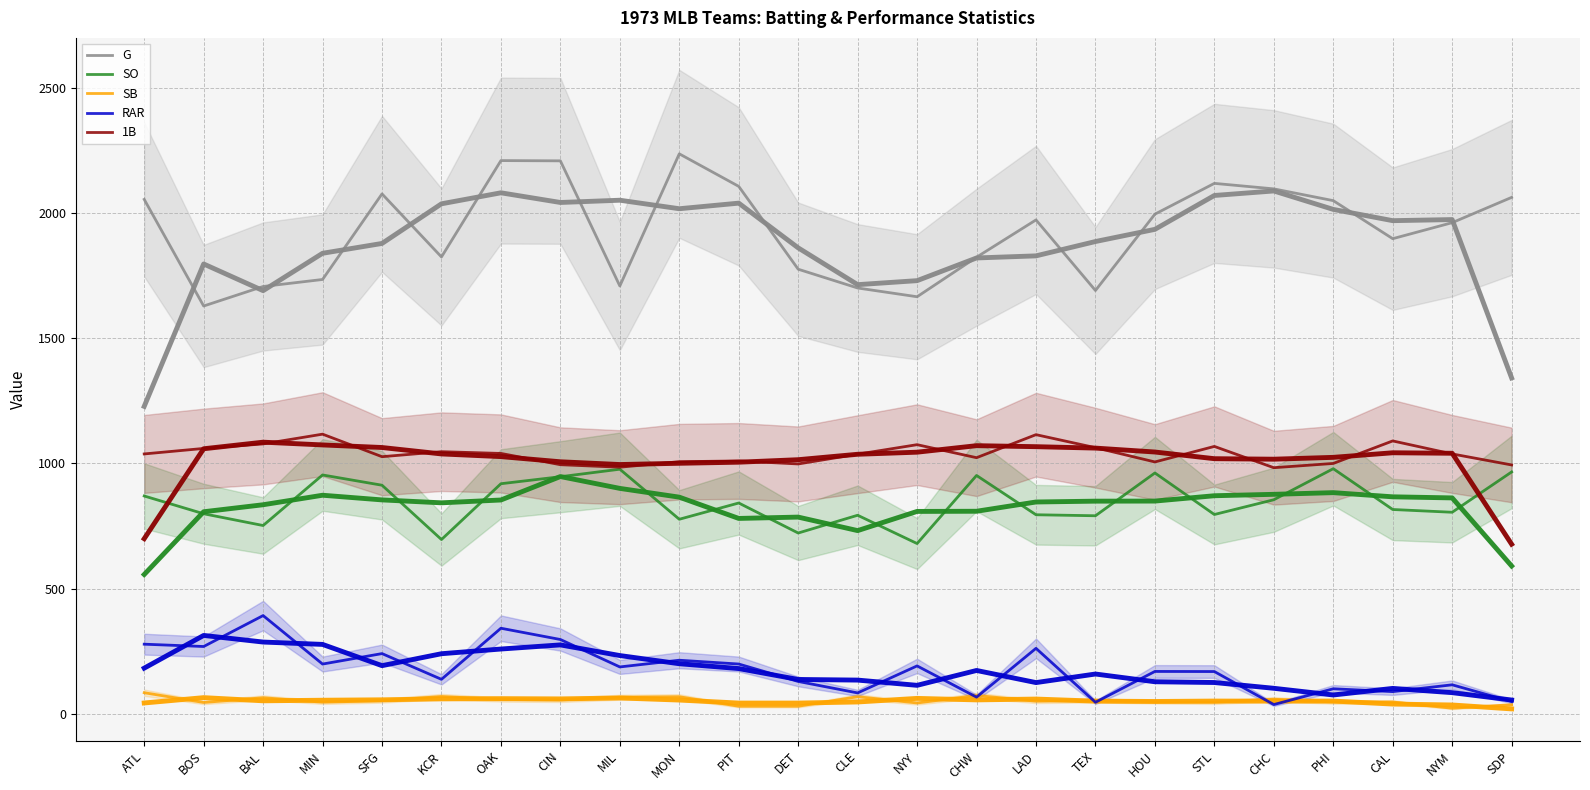

At how many categories does at least one series exceed 241?

24